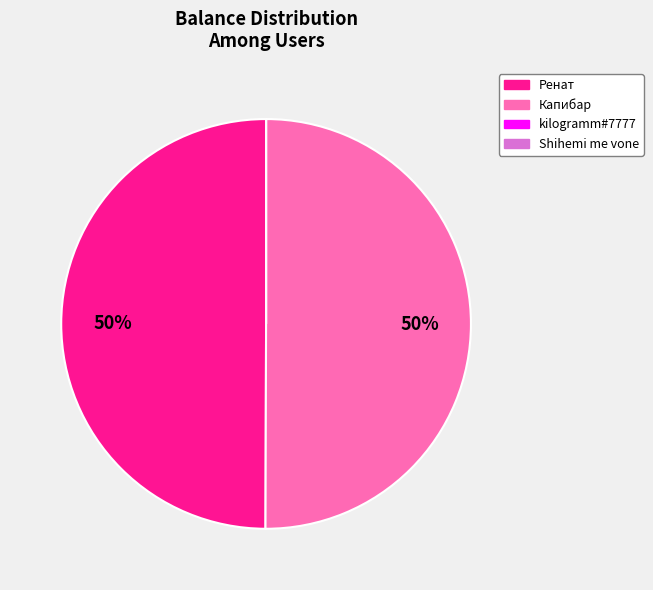

To the nearest percent, what portion does Ренат represent?

50%